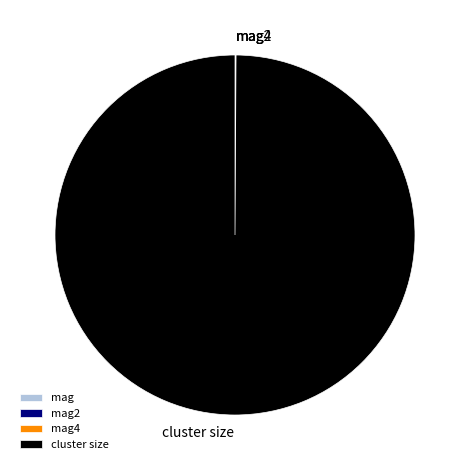

What is the largest slice in the pie chart?

cluster size